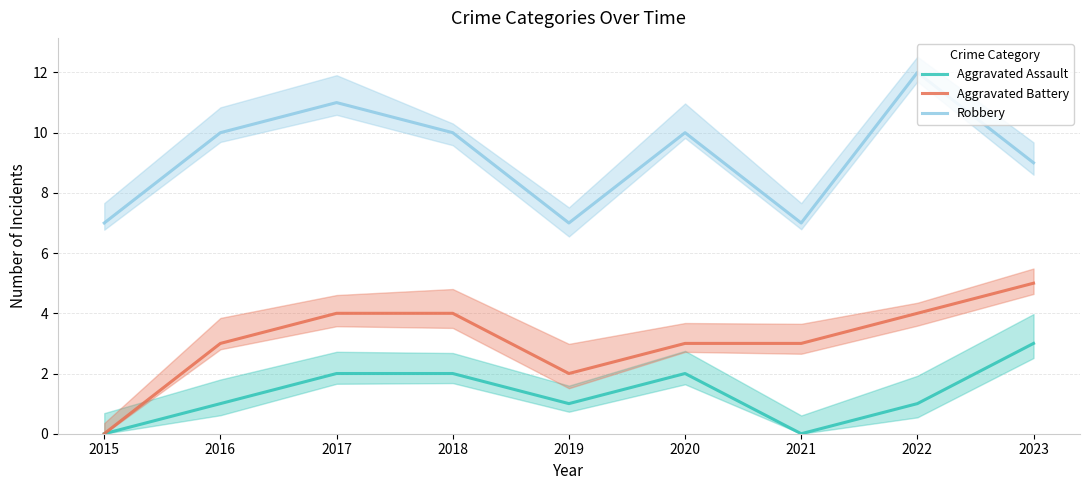

Which series has the widest spread of values?

Aggravated Battery